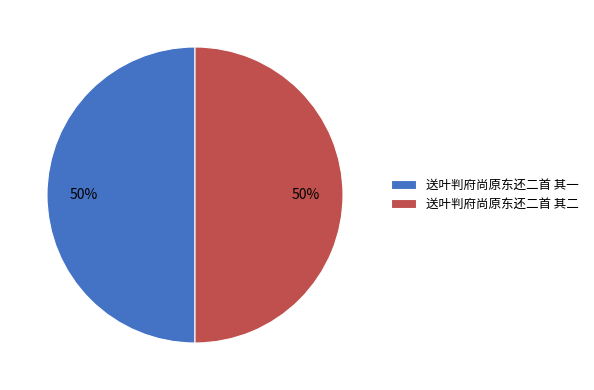

The 送叶判府尚原东还二首 其二 slice represents 50% of the pie. True or false?

True